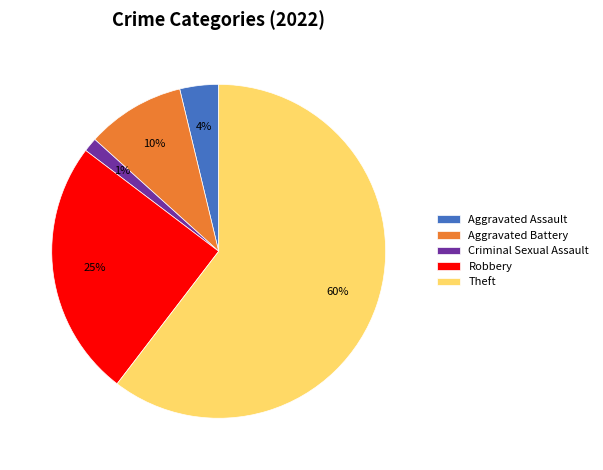

To the nearest percent, what percentage of the pie is Robbery?

25%